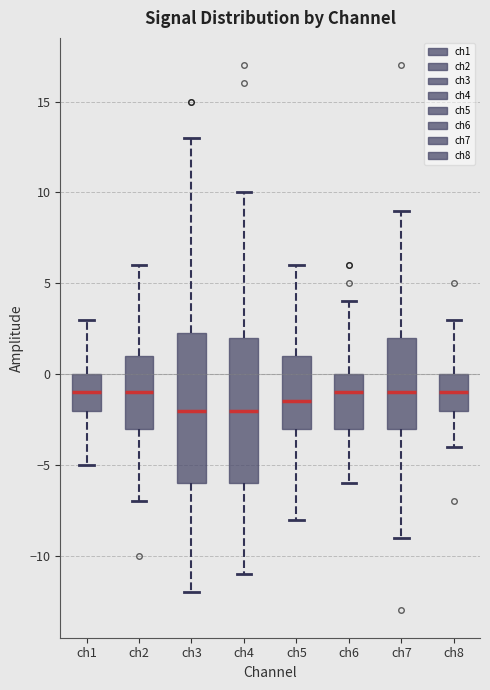

Where does the lower whisker of the box for ch7 end on the y-axis? The values are not printed on the chart, so give them approximately, as read against the axis.

-9.0